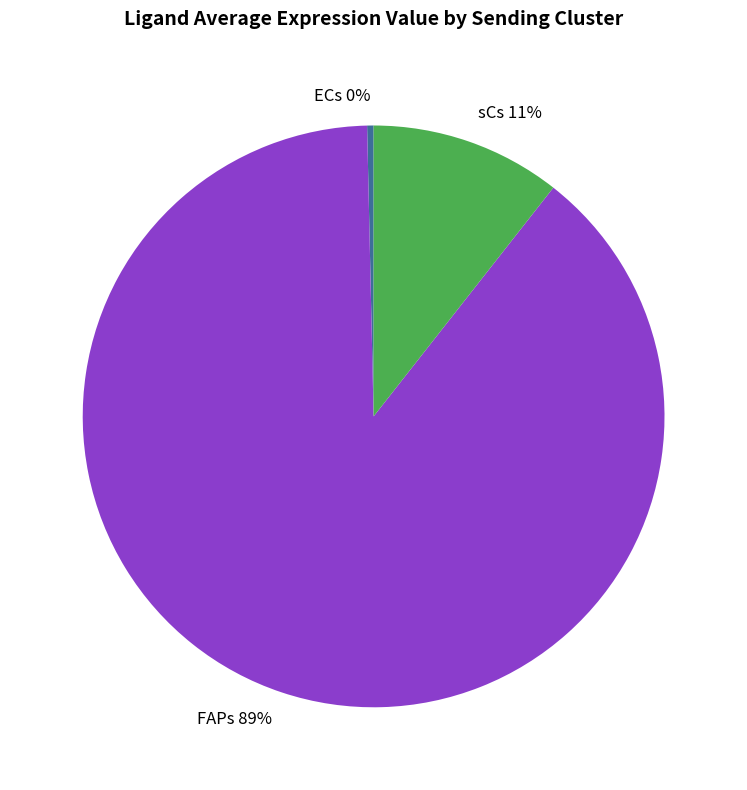

Between sCs 11% and ECs 0%, which is larger?

sCs 11%